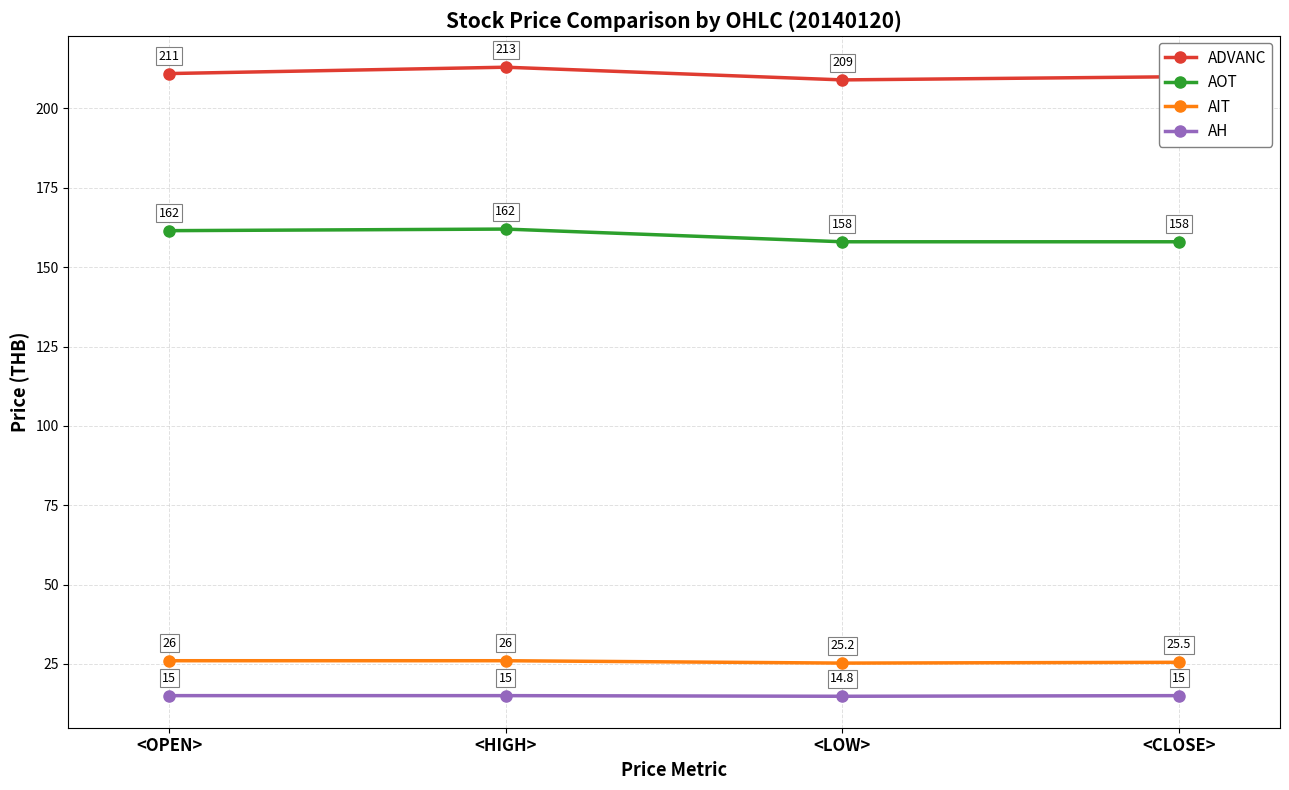

True or false: AH has a value of 7.6 at <OPEN>.

False